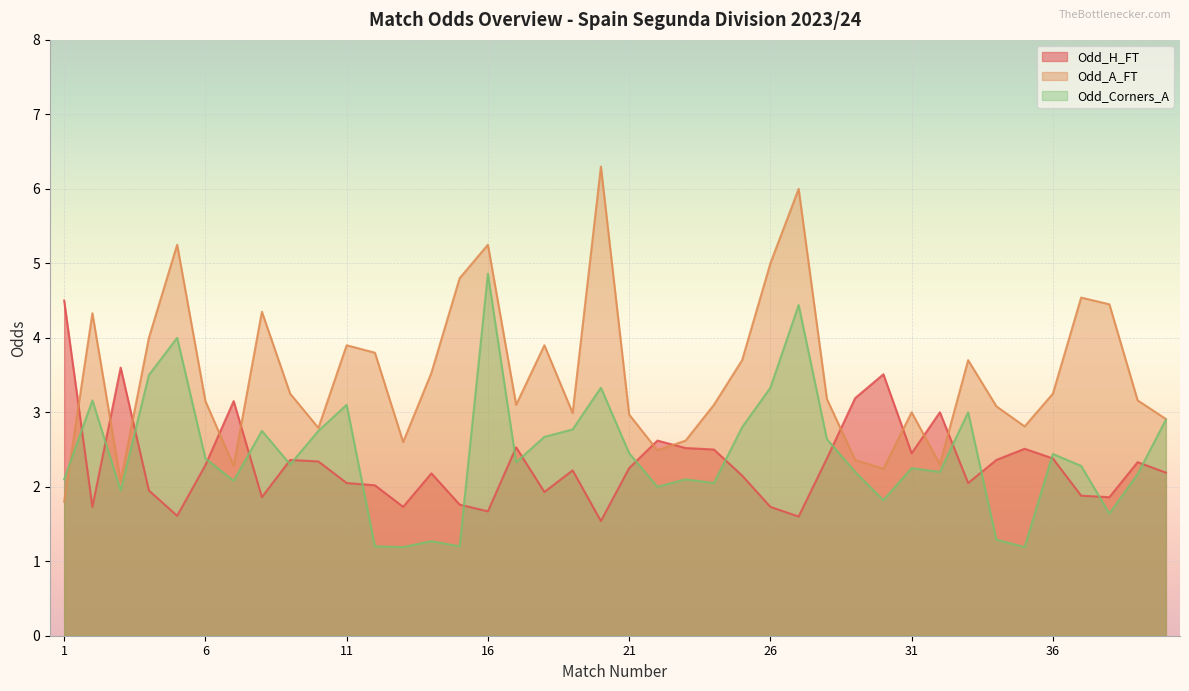

Which series has the largest range (max minus min)?

Odd_A_FT